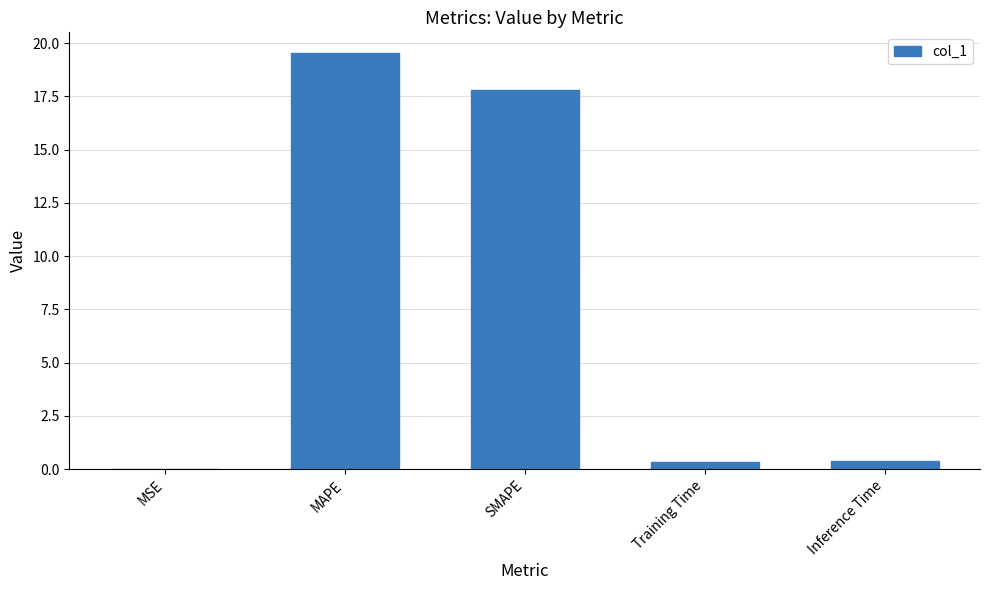

What is the greatest value displayed?

19.5